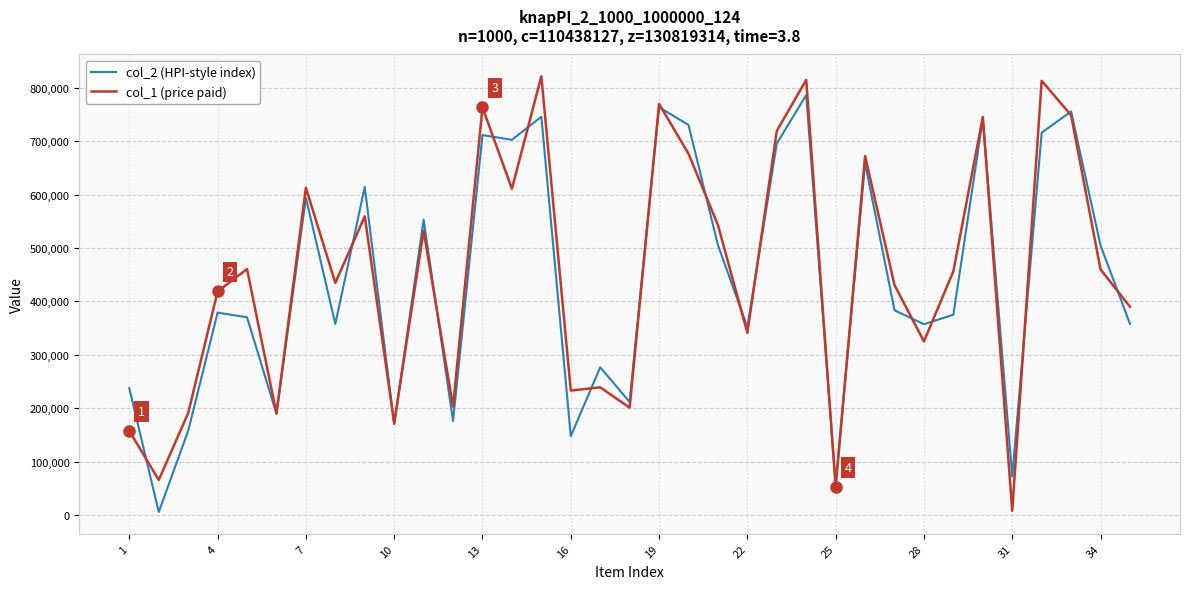

What is the maximum value shown in the chart?

821786